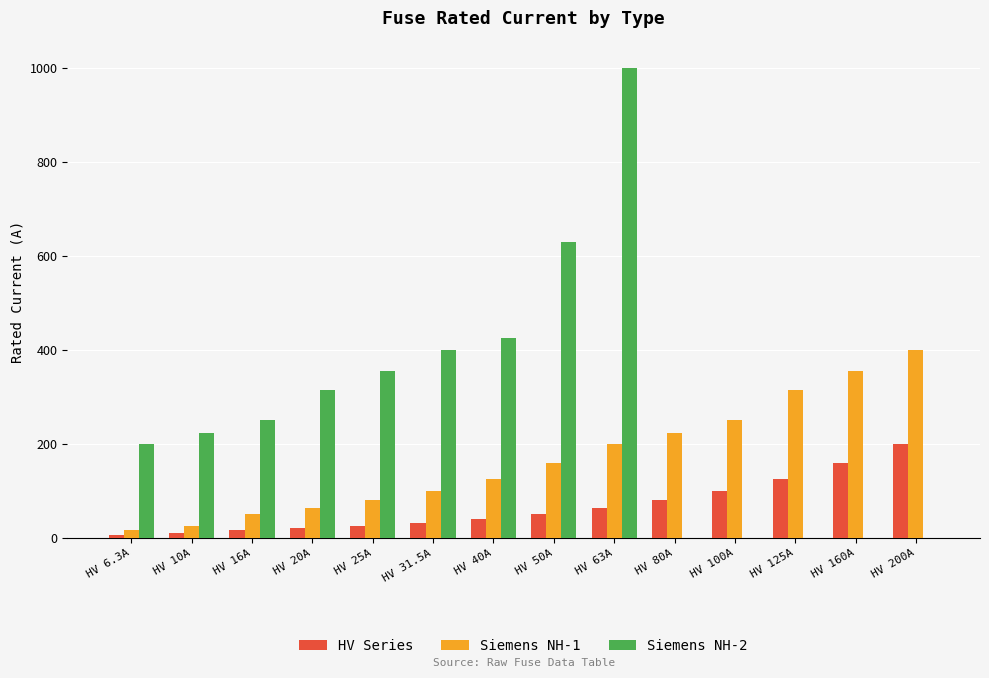

The Siemens NH-1 series shows 421.4 at HV 125A. True or false?

False